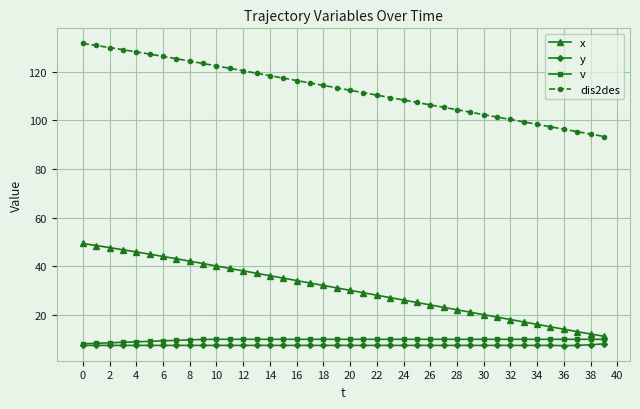

What is the value of the x point at the 6th from the left?

45.0